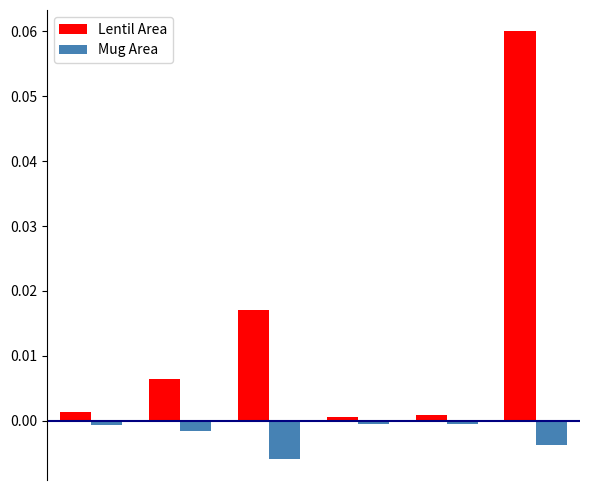

What are all the series names shown in the legend?

Lentil Area, Mug Area